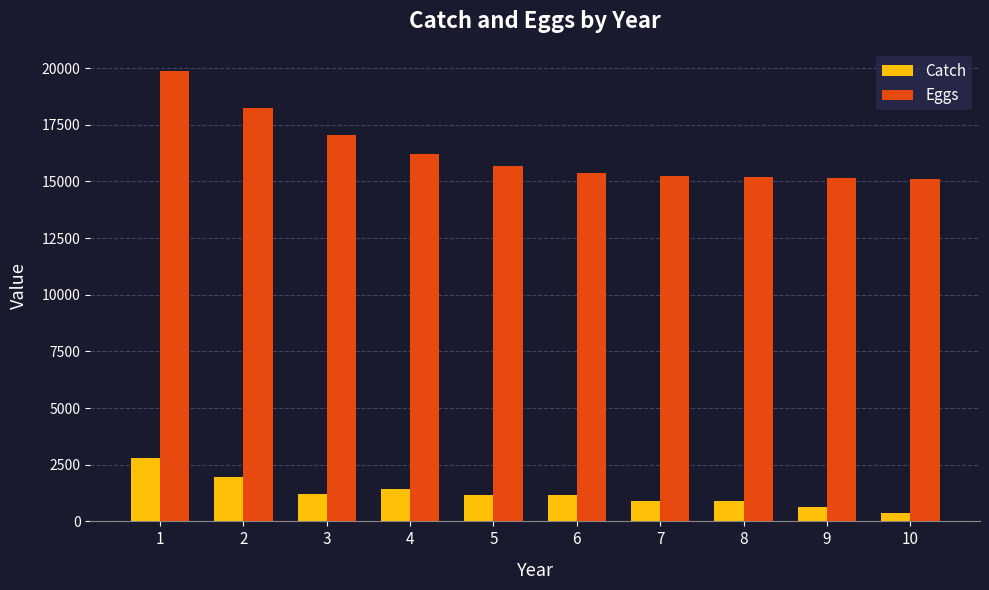

Is the value of Catch at 7 greater than the value of Eggs at 7?

No